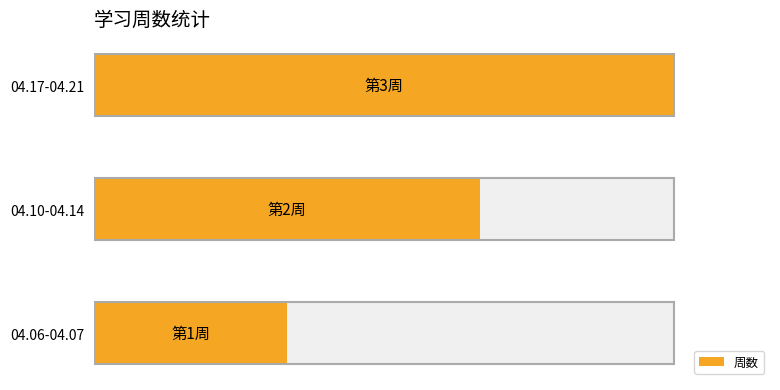

Where does the data first go above 2?

1.0